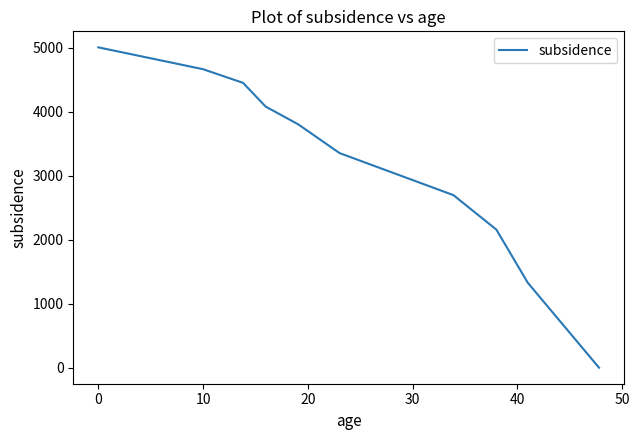

What is the maximum value shown in the chart?

5010.1